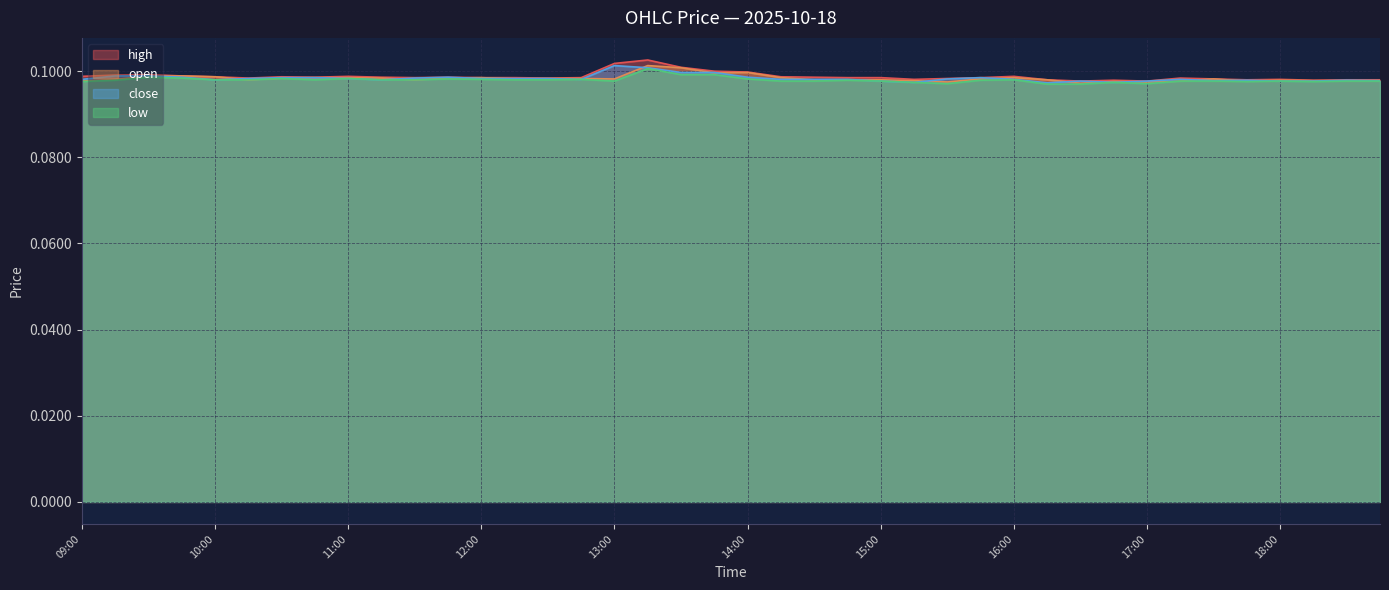

At how many categories does at least one series exceed 0?

40